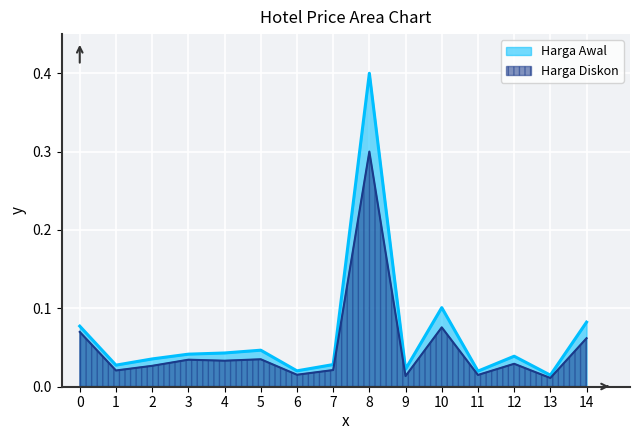

True or false: Harga Diskon and Harga Awal cross at least once.

False